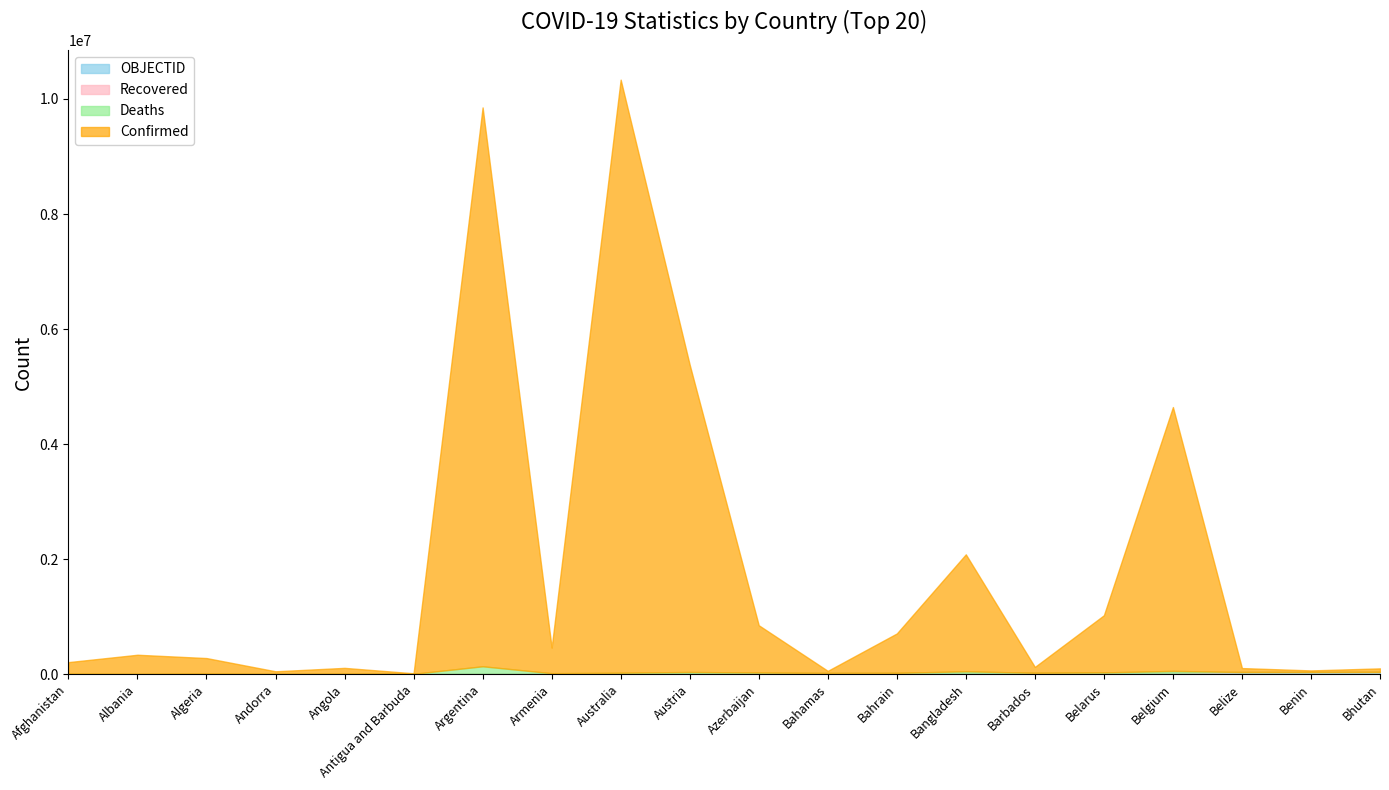

Which series has the largest total across all categories?

Confirmed